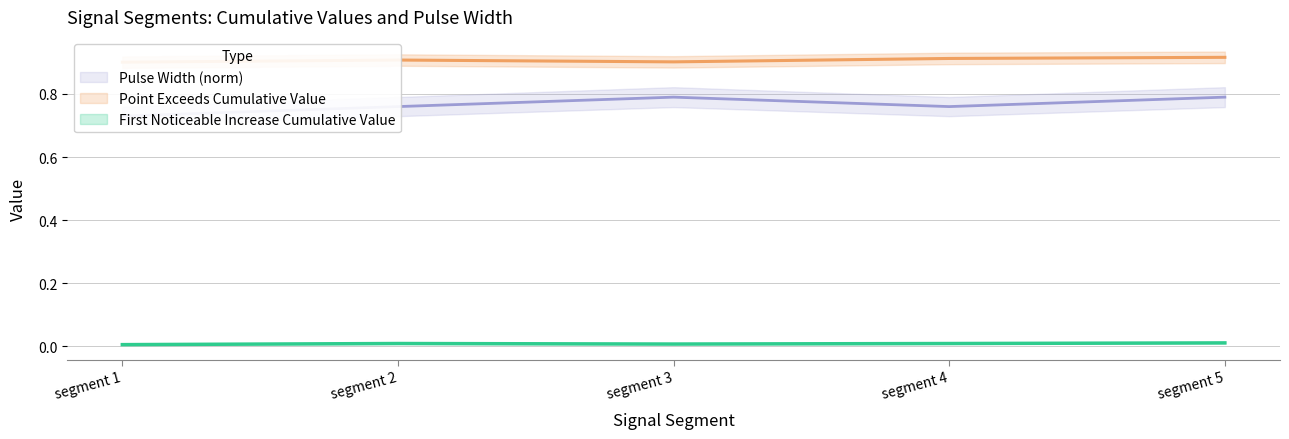

True or false: First_Noticeable_Increase_Cumulative_Value and Pulse_Width intersect in this chart.

False